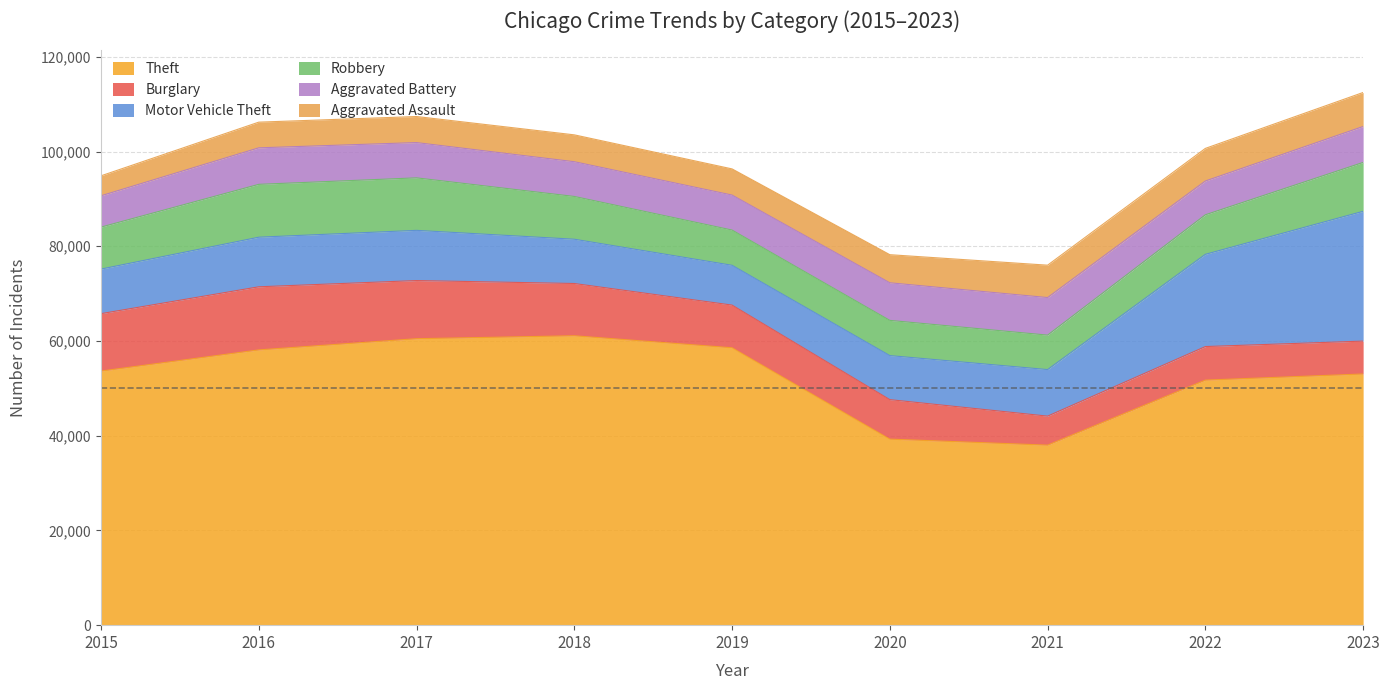

How many interior local peaks does the Robbery series have?

1